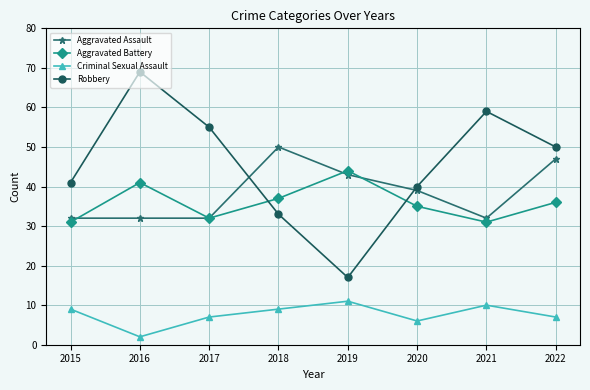

What is the difference between the highest and lowest values at 2022?

43